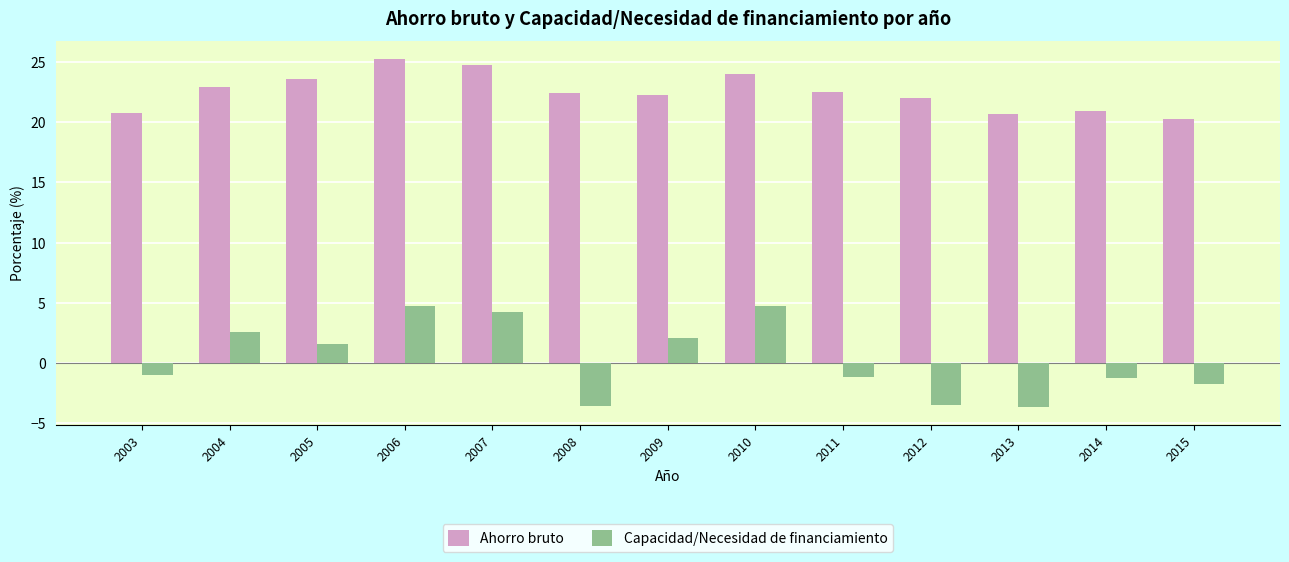

How many groups of bars are there?

13